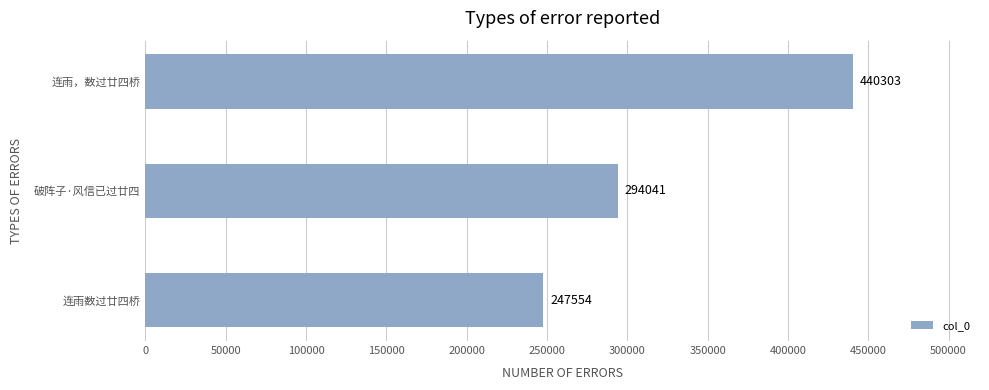

What is the maximum value shown in the chart?

440303